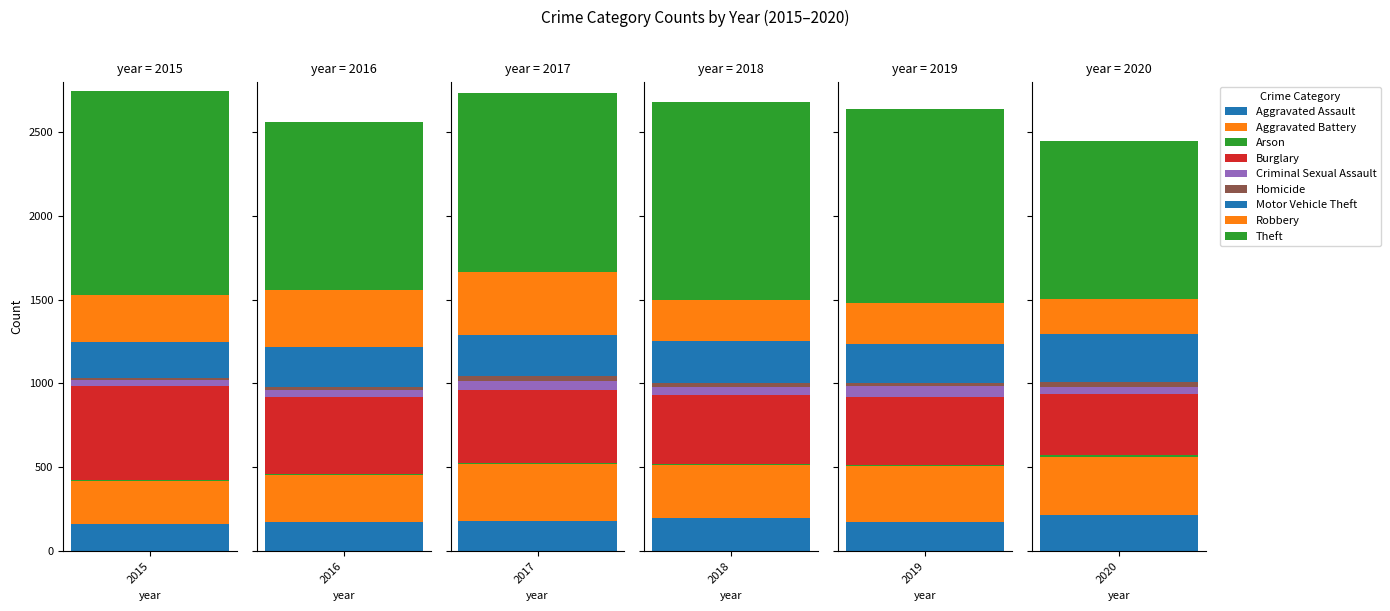

What is the smallest value displayed?

6